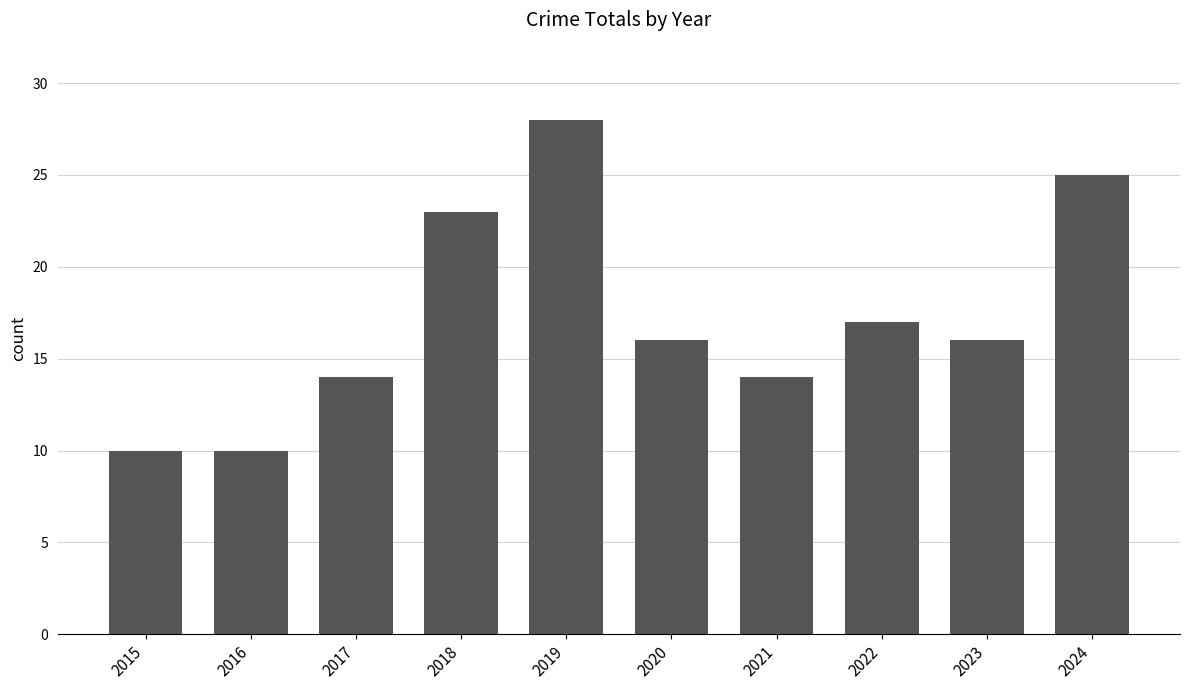

Which has a higher value, 2023 or 2024?

2024